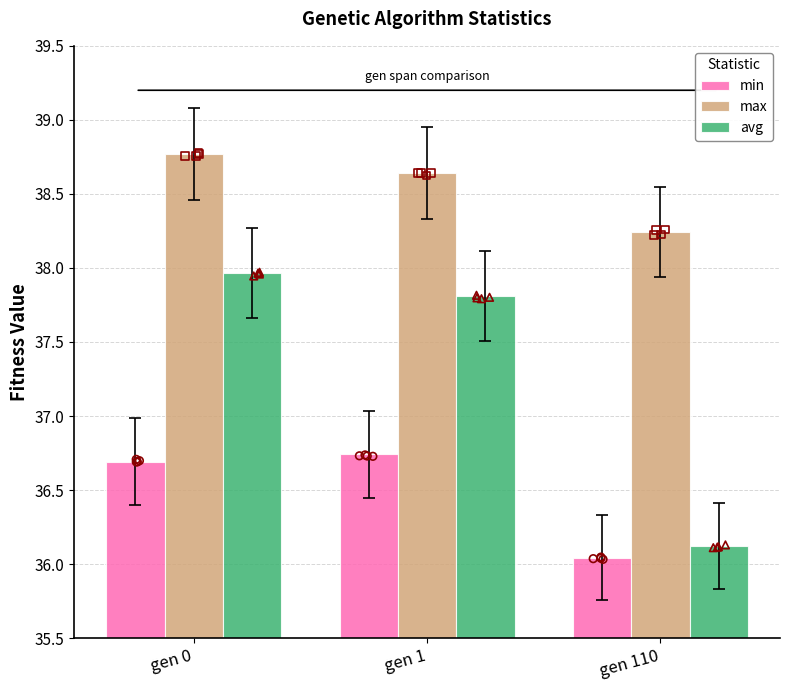

What is the total value across all series at gen 1?

113.2